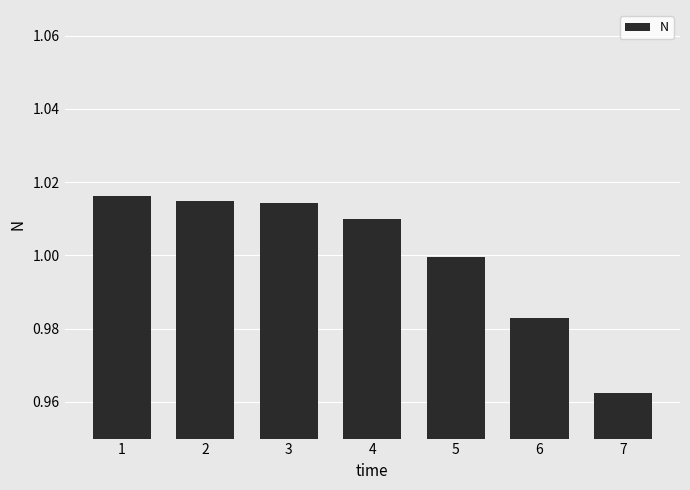

Is it true that the value at 7 is 0.6?

False